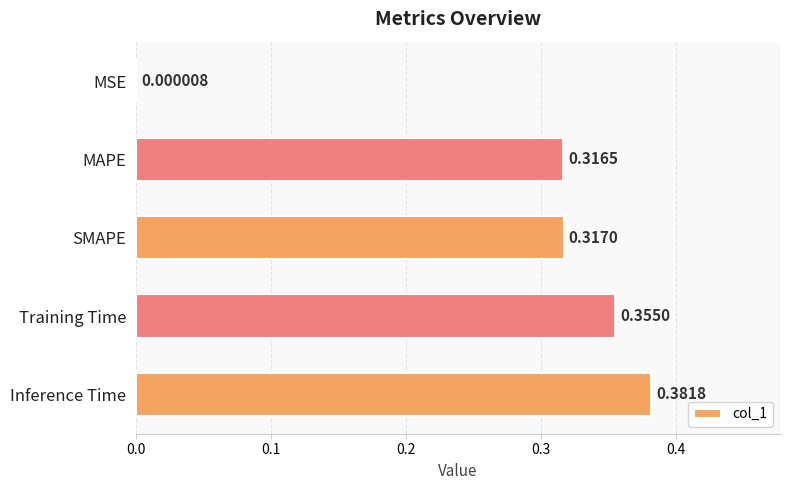

Which category has the highest value across all series?

Inference Time